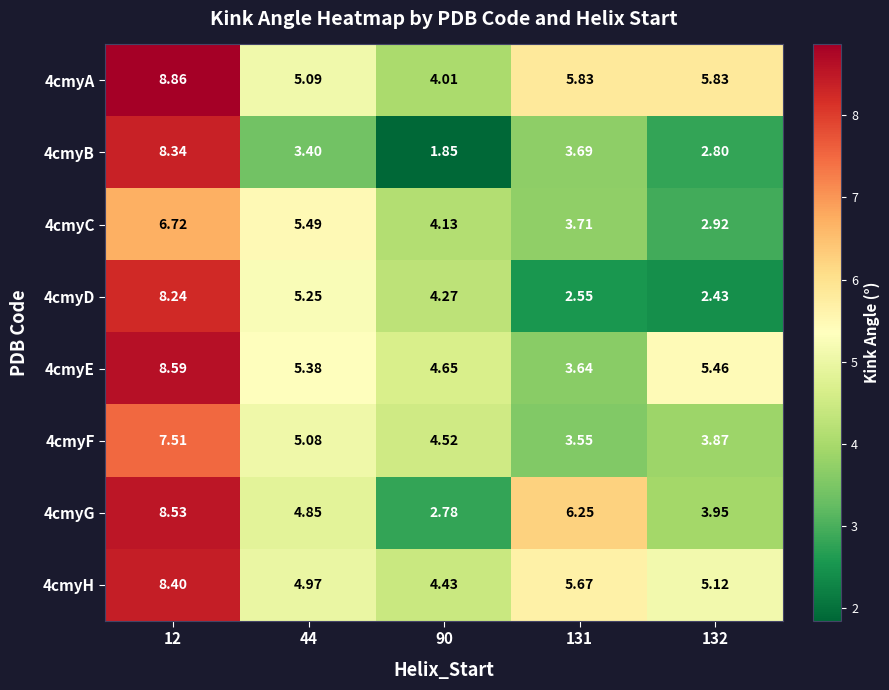

Is the value of 4cmyA at 12 greater than the value of 4cmyG at 12?

Yes